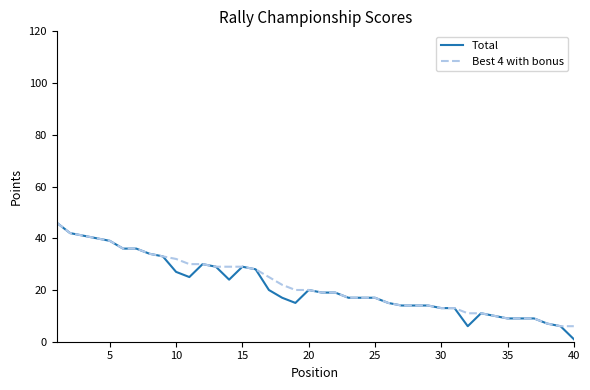

Which series has the largest range (max minus min)?

Total